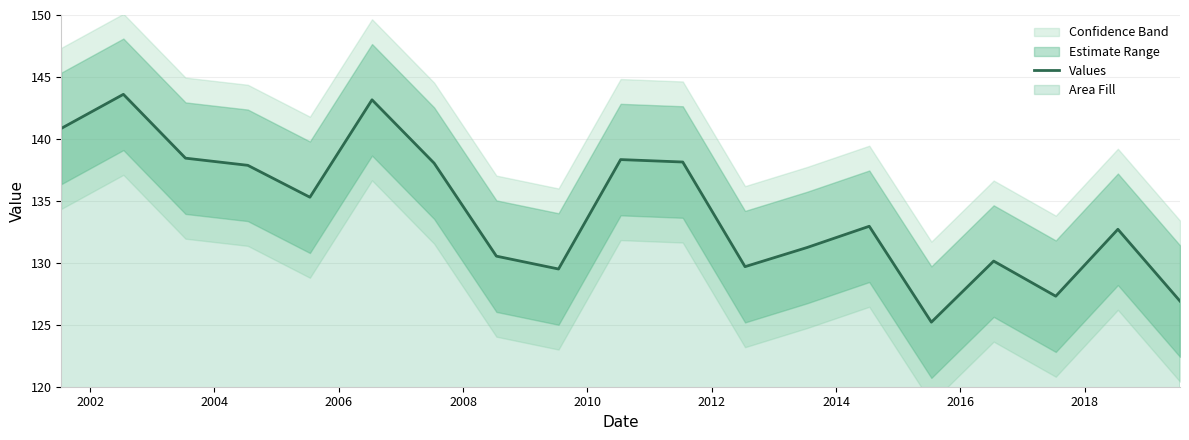

Reading left to right, what are all the values shown in this chart?

140.8	143.6	138.4	137.9	135.3	143.2	138.0	130.5	129.5	138.3	138.1	129.7	131.2	132.9	125.2	130.1	127.3	132.7	126.9